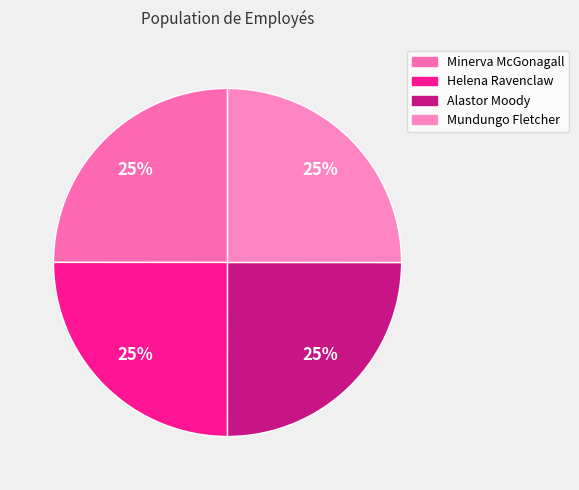

How many segments does this pie chart have?

4